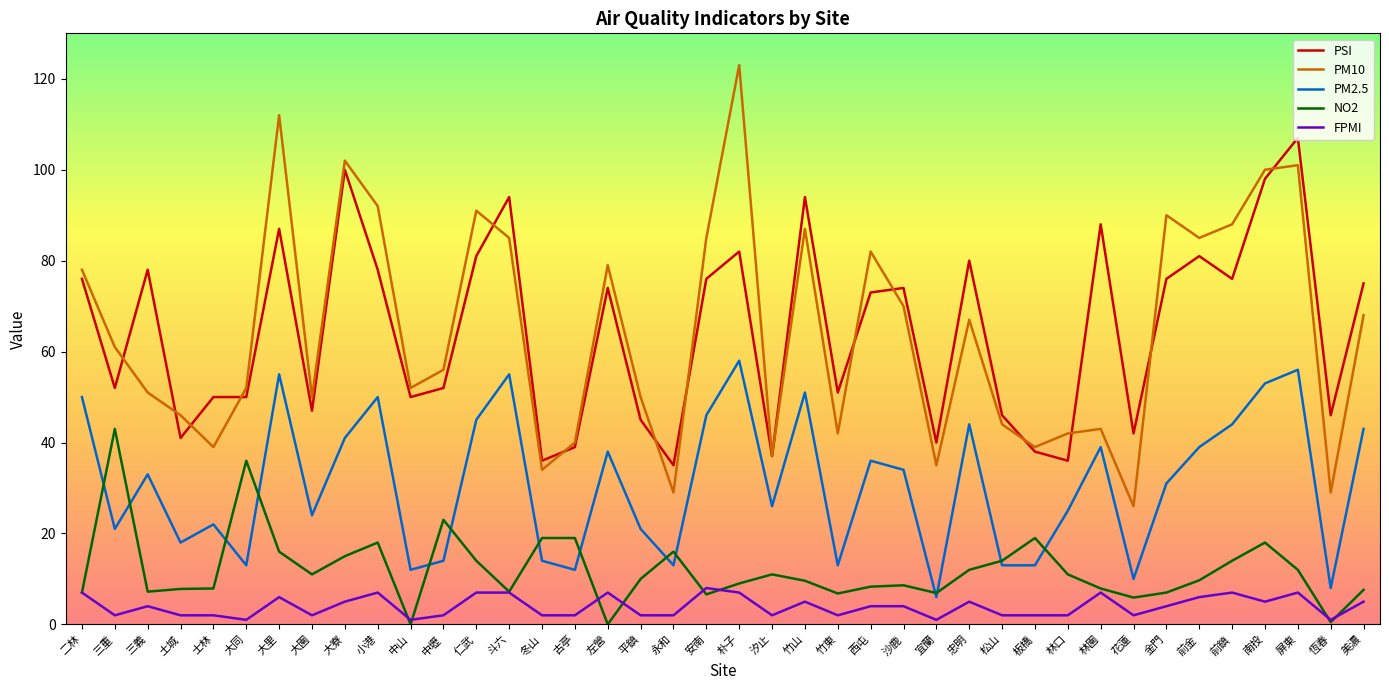

Does the chart have visible grid lines?

No